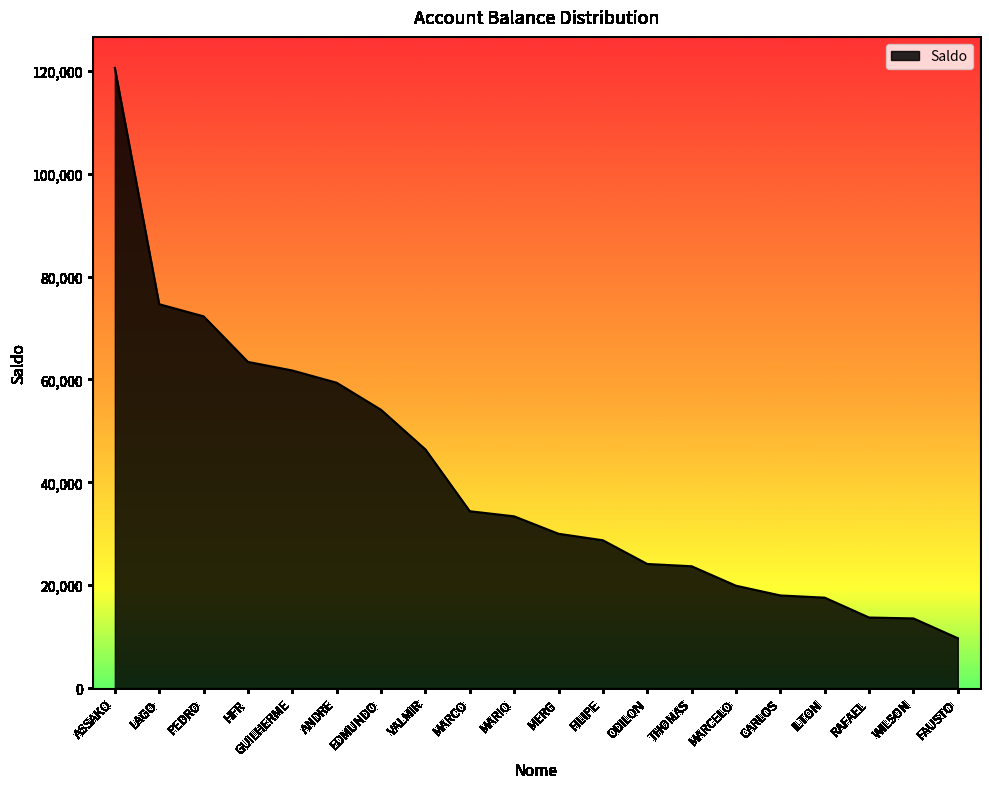

The chart shows a value of 50121.4 at MARCO. True or false?

False